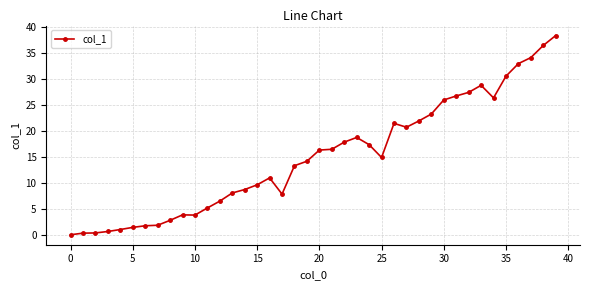

How many distinct data groups are displayed?

1